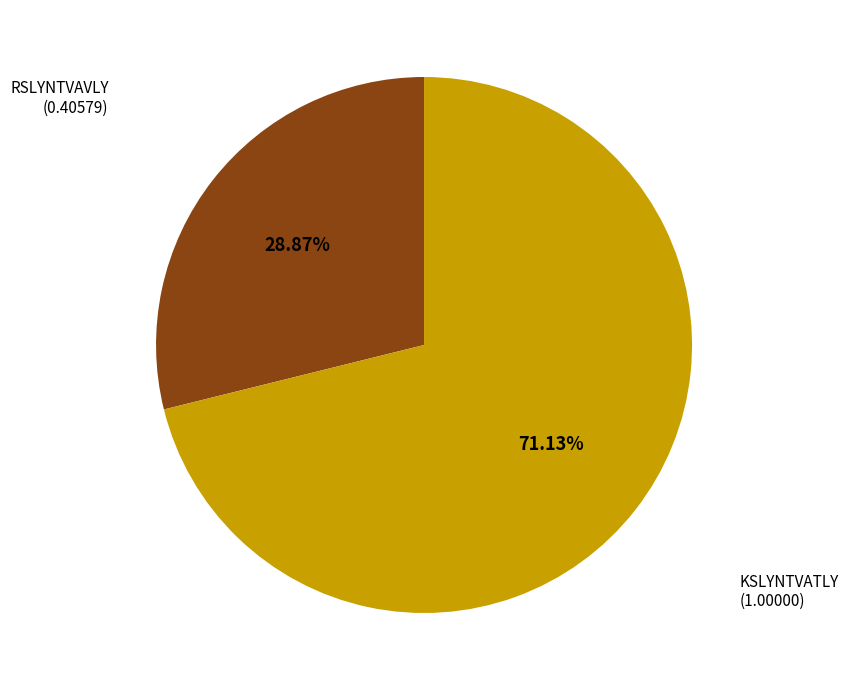

Is there any slice that represents more than half of the pie?

Yes